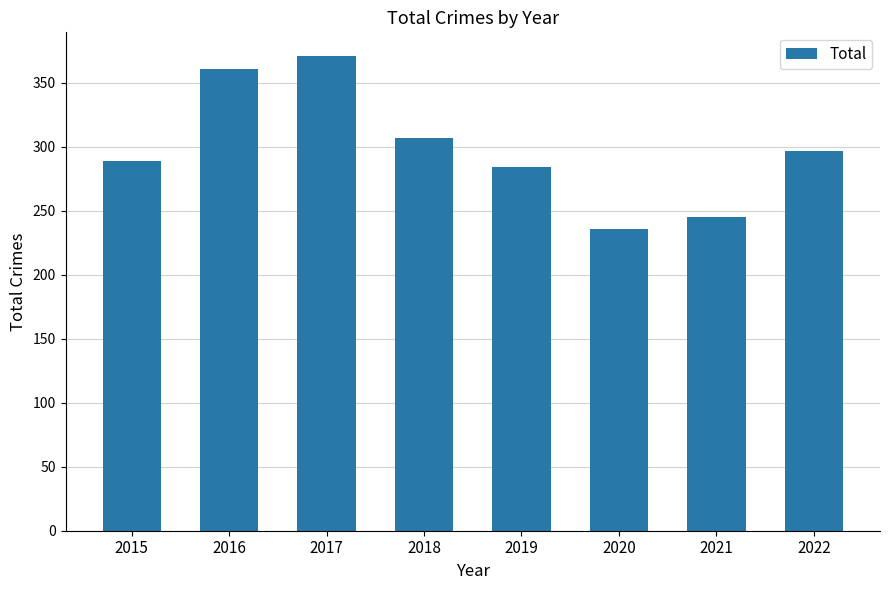

What value does the data have at 2022, to the nearest 50?

300